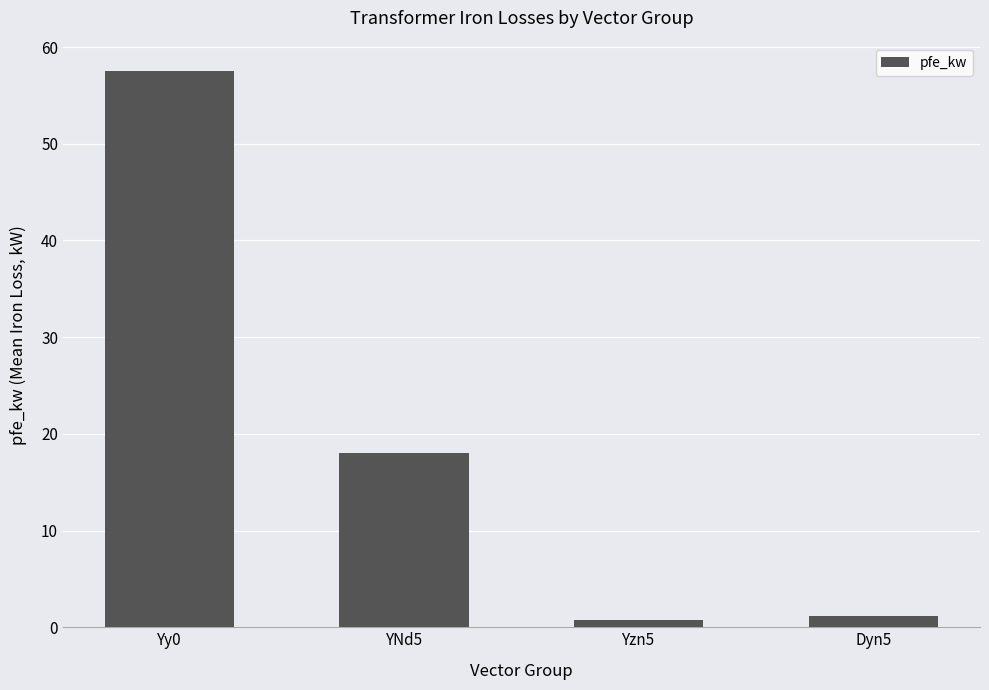

The chart shows a value of 1.1 at Dyn5. True or false?

True